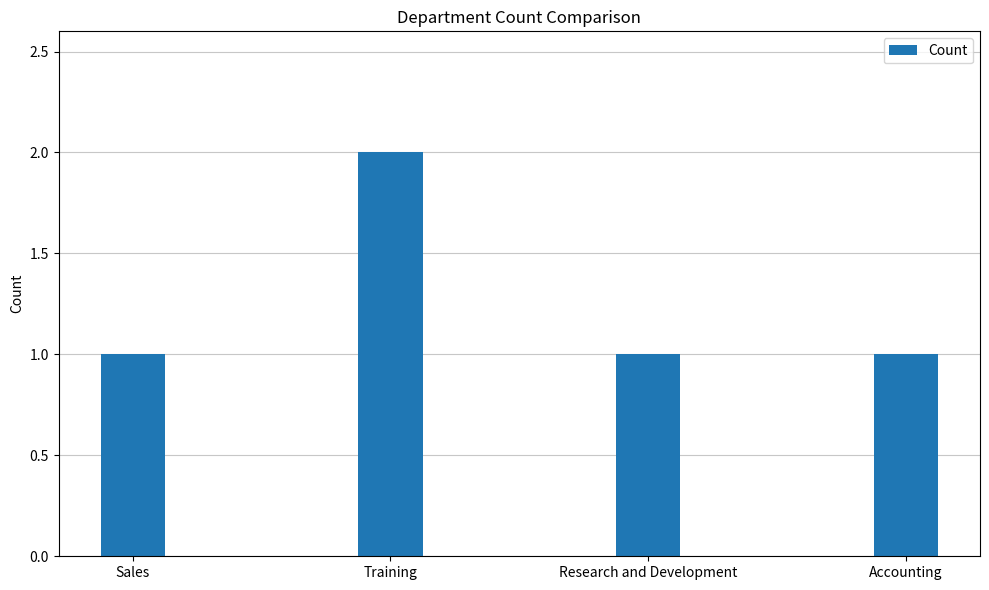

True or false: the data shows 2 at Training.

True